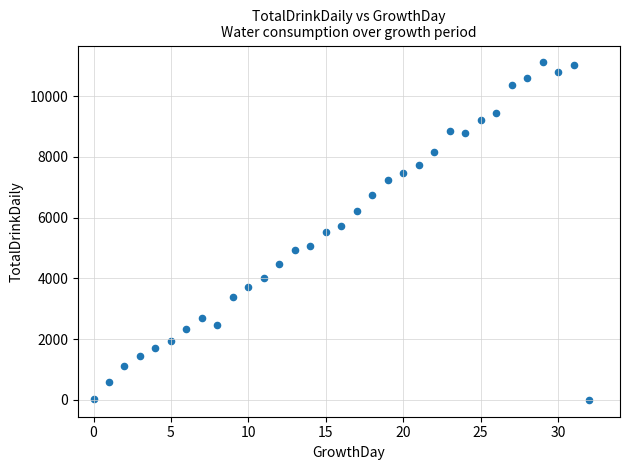

What is the range of Y values (max minus min)?

11110